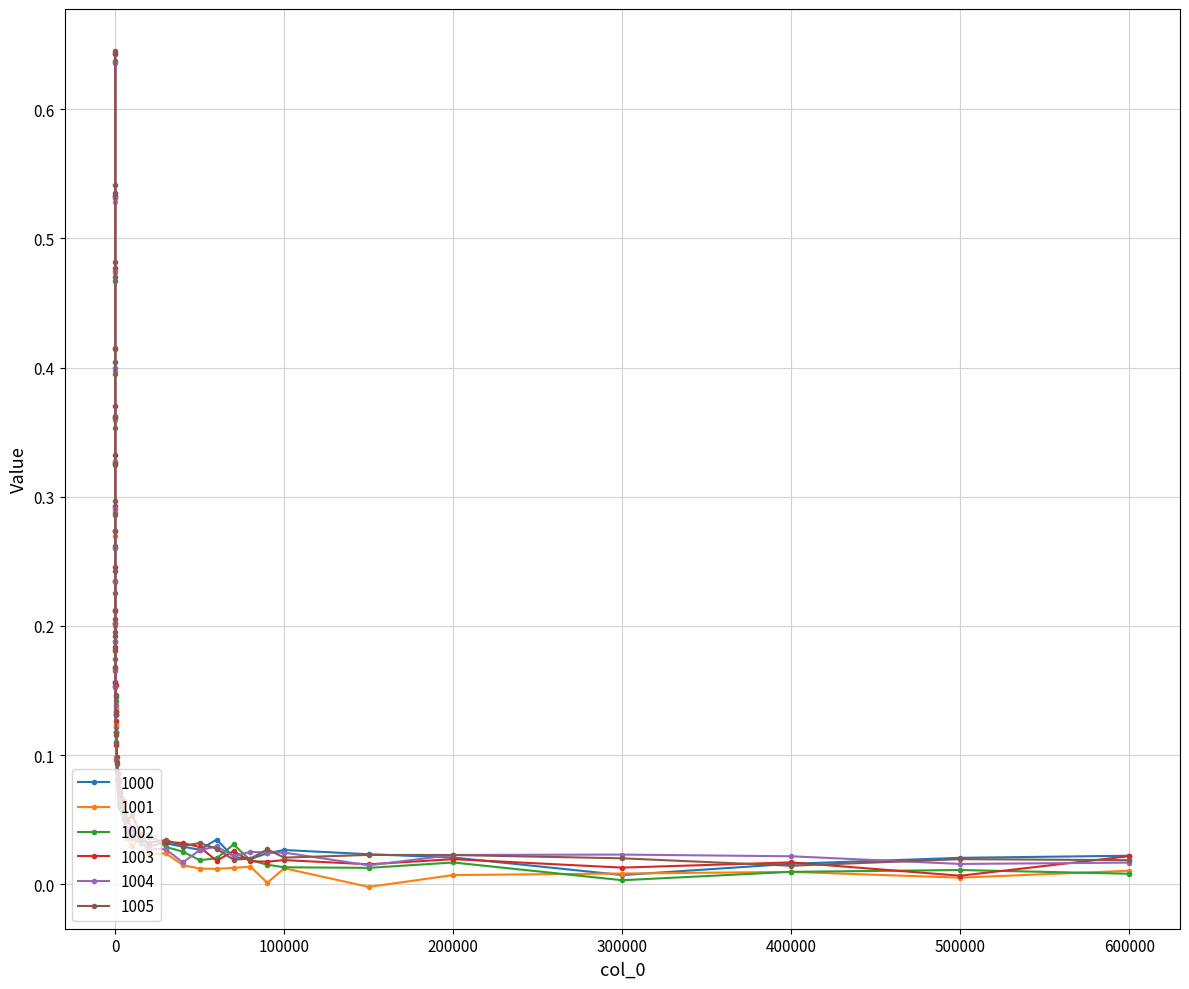

At how many categories does at least one series exceed 0?

40